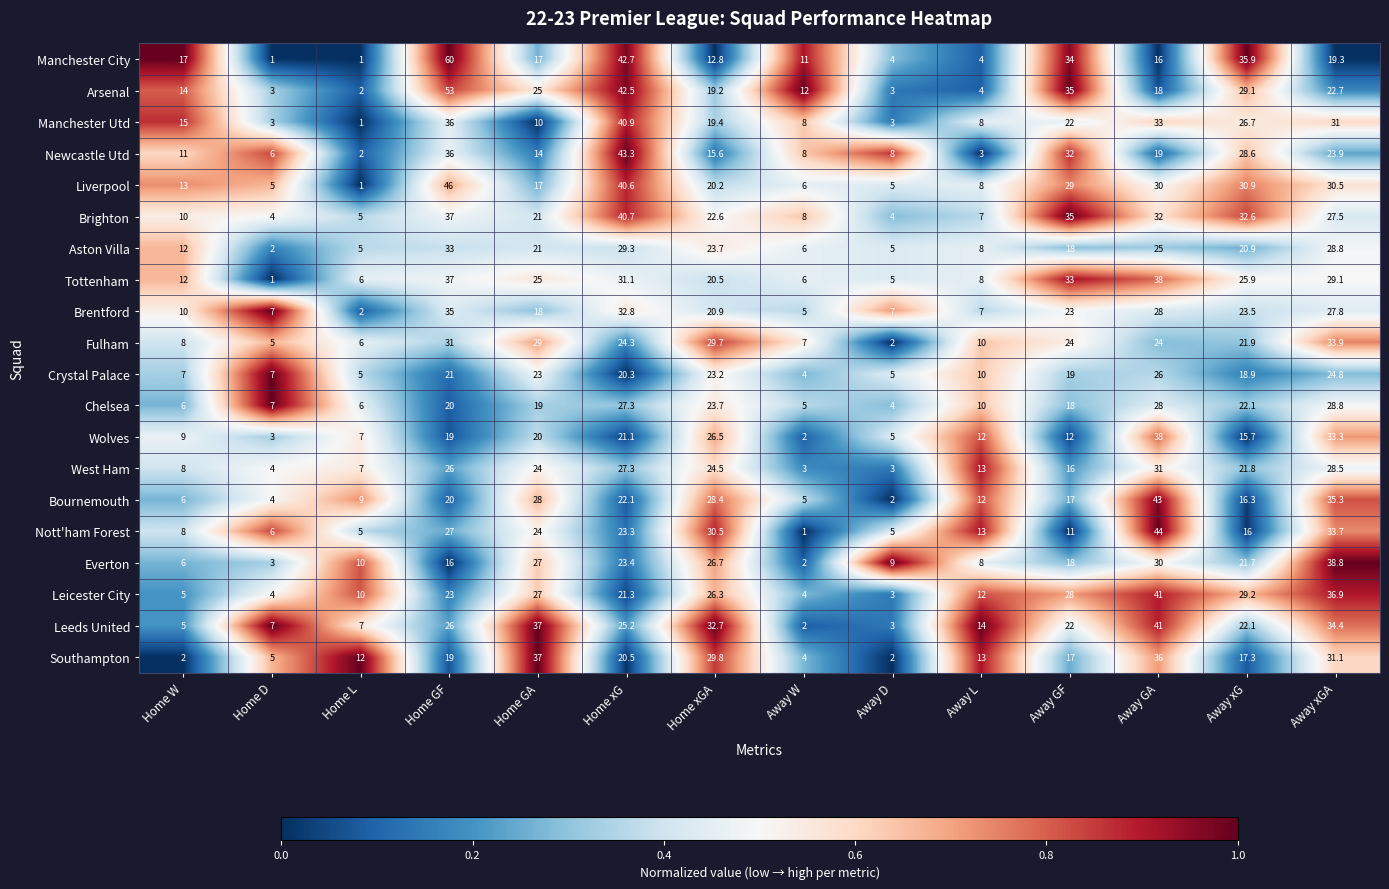

True or false: Liverpool has a value of 30.9 at Away xG.

True